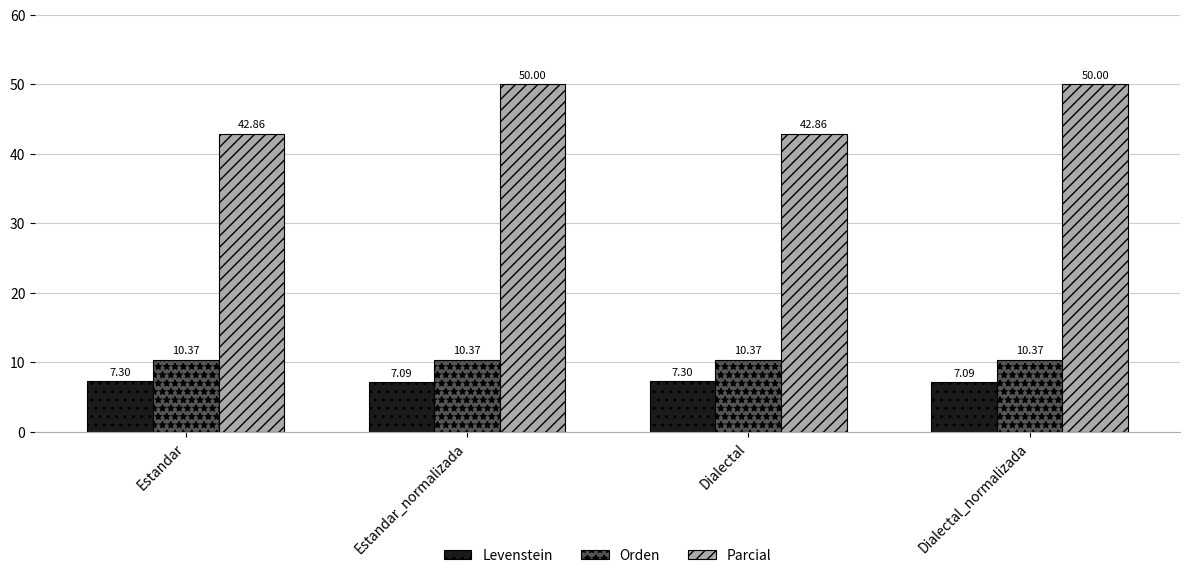

Which series has the largest total across all categories?

Parcial